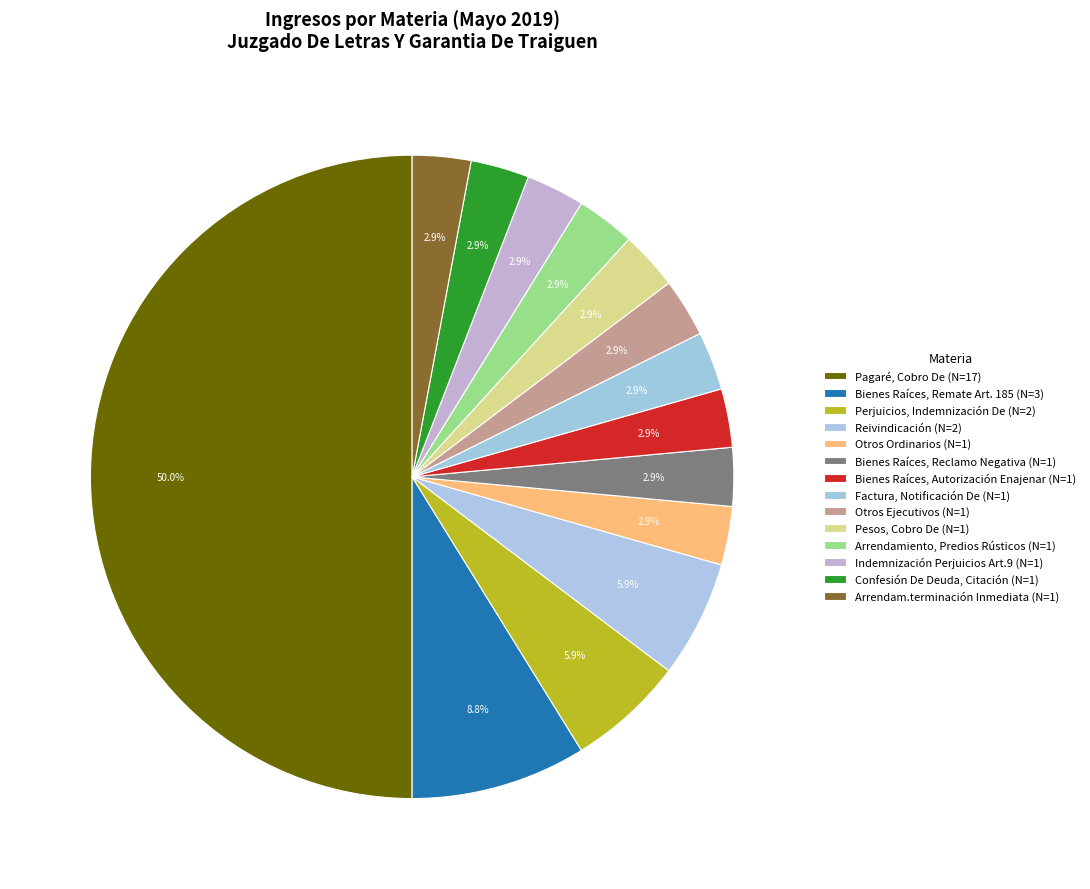

Which category has the biggest portion of the pie?

Pagaré, Cobro De